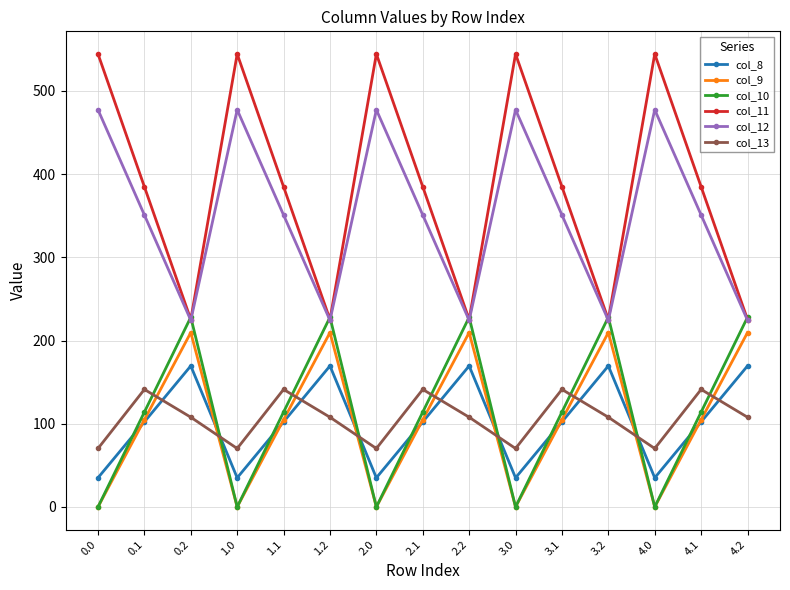

Reading left to right, what are all the values shown in this chart?

col_8: 35.0	102.3	169.5	35.0	102.3	169.5	35.0	102.3	169.5	35.0	102.3	169.5	35.0	102.3	169.5
col_9: 0.0	104.8	209.6	0.0	104.8	209.6	0.0	104.8	209.6	0.0	104.8	209.6	0.0	104.8	209.6
col_10: 0.0	114.0	228.0	0.0	114.0	228.0	0.0	114.0	228.0	0.0	114.0	228.0	0.0	114.0	228.0
col_11: 544.3	384.7	225.2	544.3	384.7	225.2	544.3	384.7	225.2	544.3	384.7	225.2	544.3	384.7	225.2
col_12: 477.2	350.8	224.3	477.2	350.8	224.3	477.2	350.8	224.3	477.2	350.8	224.3	477.2	350.8	224.3
col_13: 70.2	141.2	107.8	70.2	141.2	107.8	70.2	141.2	107.8	70.2	141.2	107.8	70.2	141.2	107.8